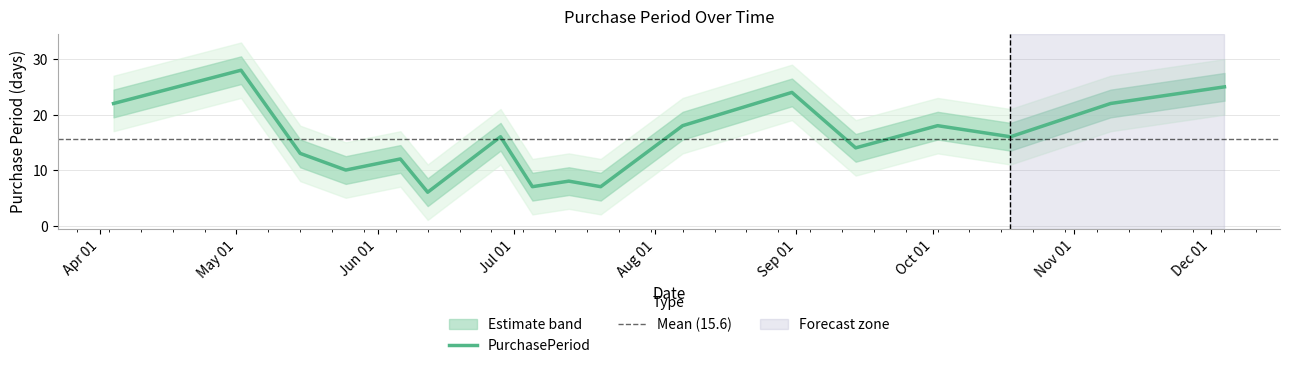

What position from the right is 2017-06-06?

13